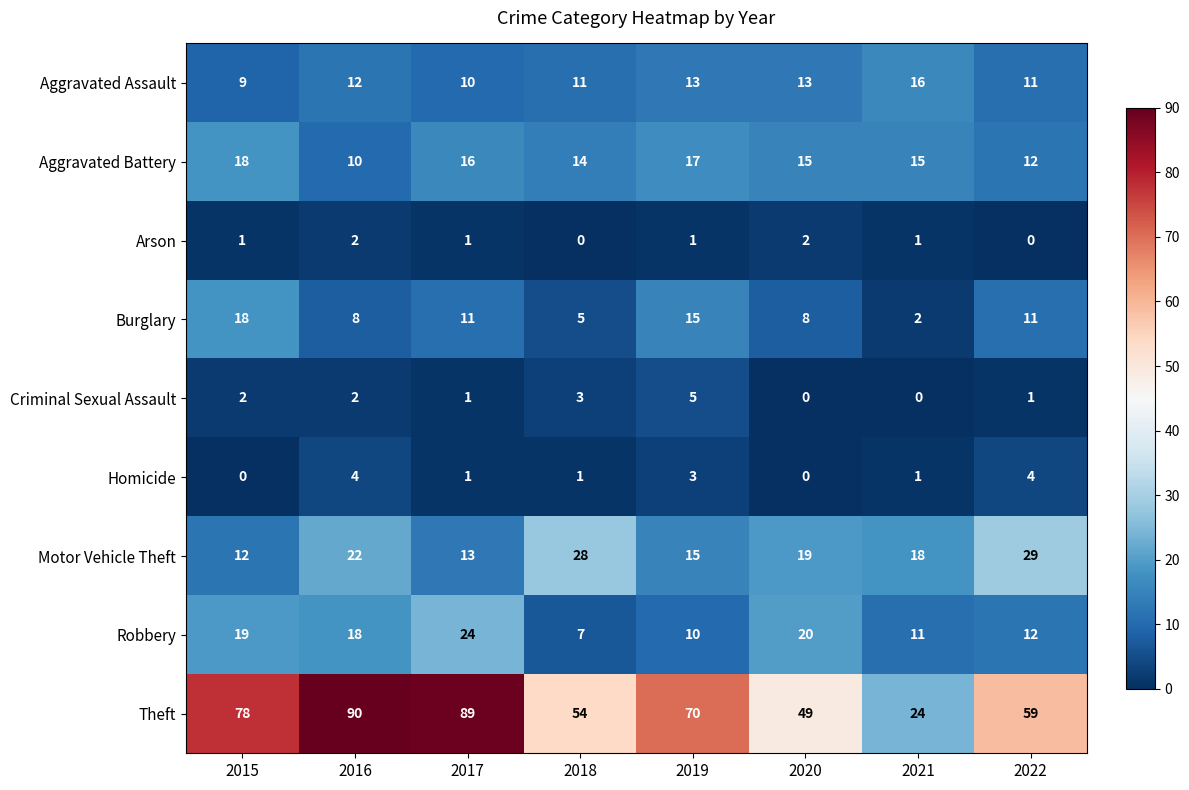

What is the difference between the maximum and minimum values in the Motor Vehicle Theft series?

17